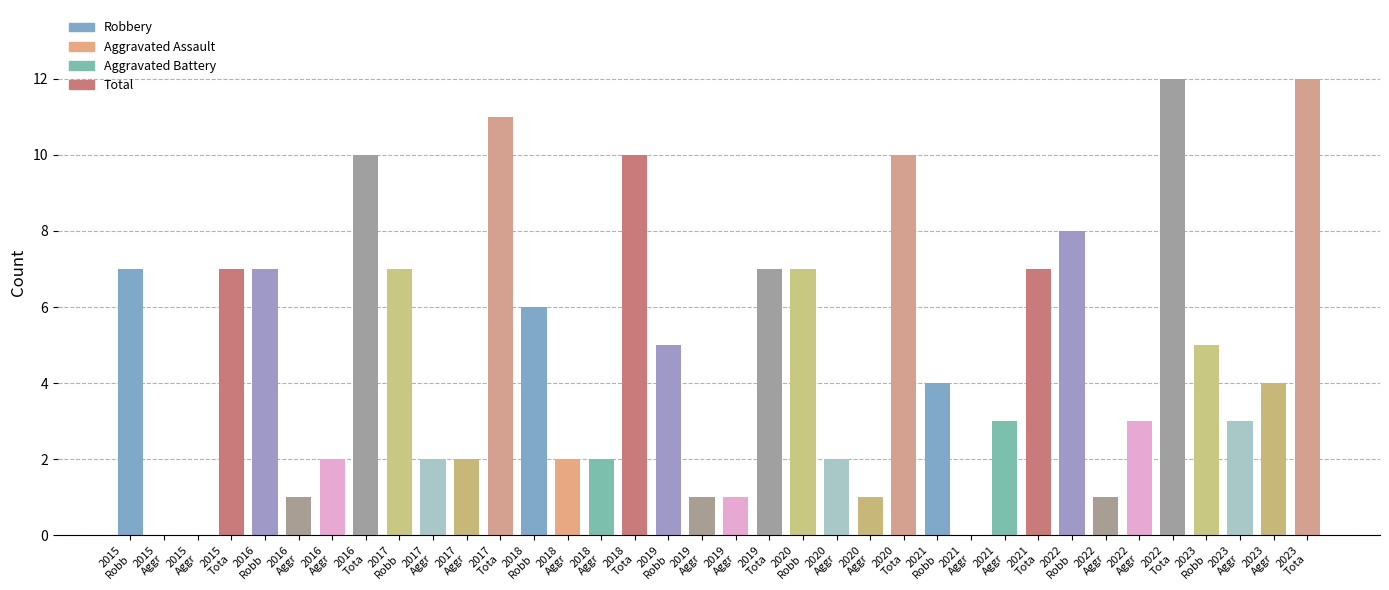

Are the bars horizontal?

No